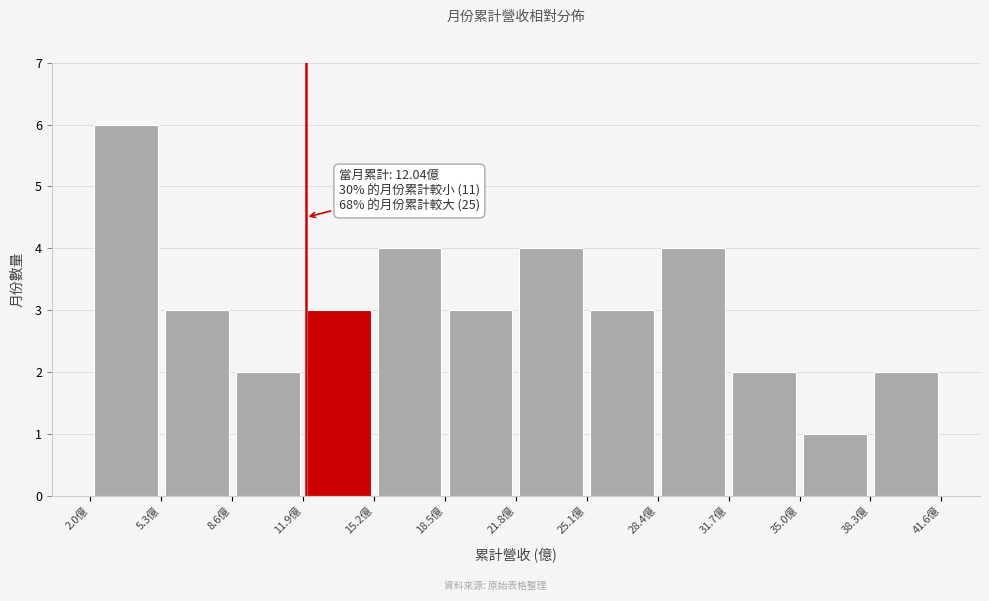

Over which range of the x-axis is the bar tallest?

2.0 to 5.5